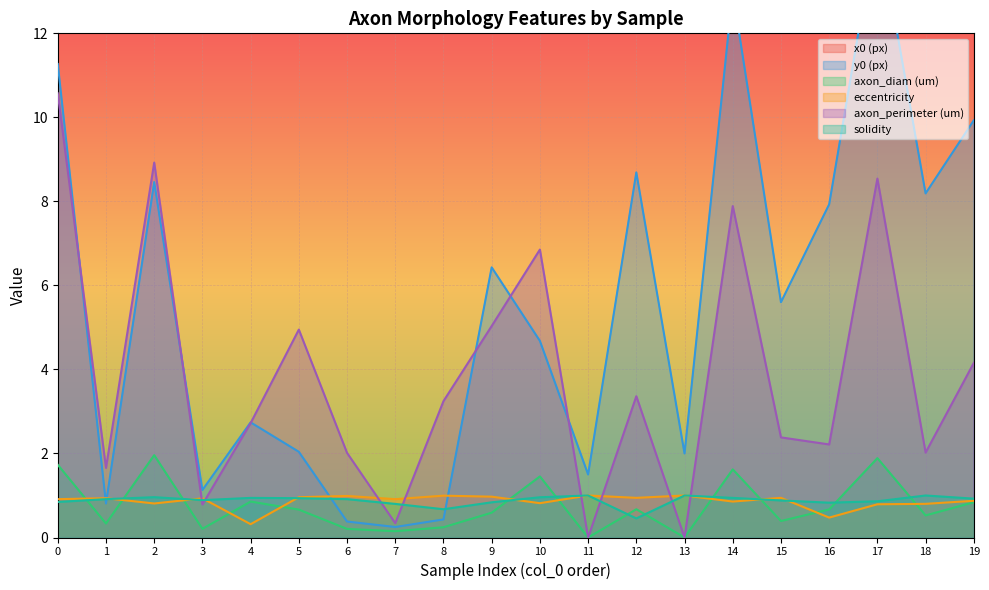

Rank the series at 16 from lowest to highest value.

eccentricity, axon_diam (um), solidity, axon_perimeter (um), y0 (px), x0 (px)